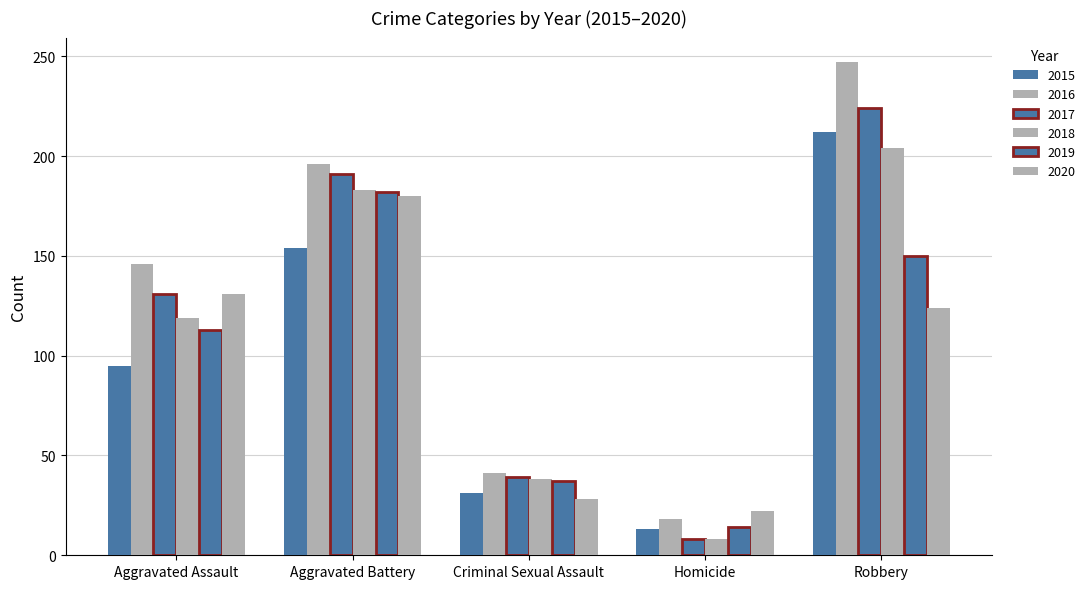

How many data points in 2015 are less than 95?

2